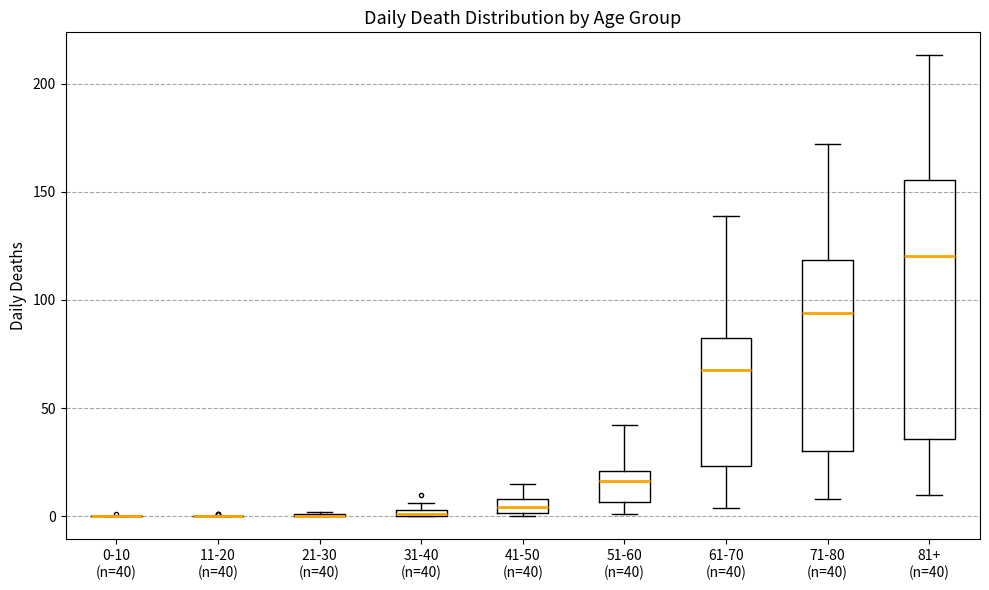

Which box is the tallest, from its lower edge to its upper edge?

81+ (n=40)